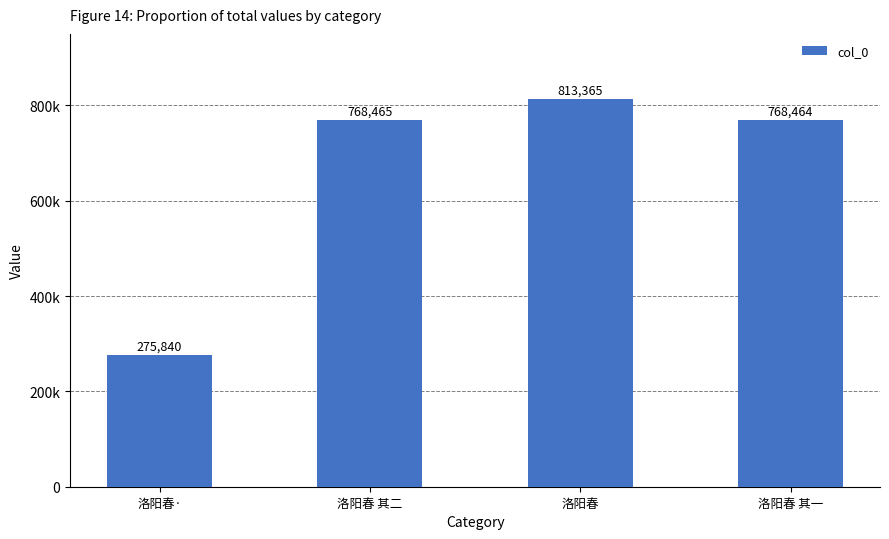

Does the chart contain any negative values?

No